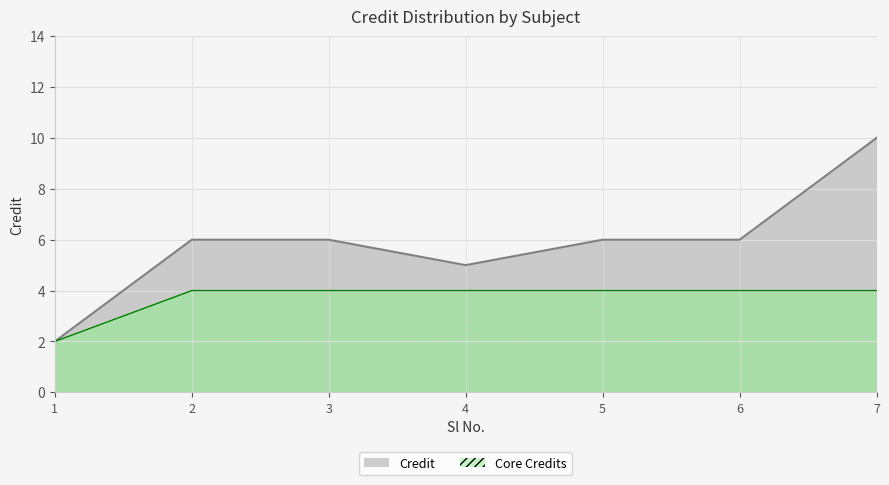

Where is the first local minimum?

4